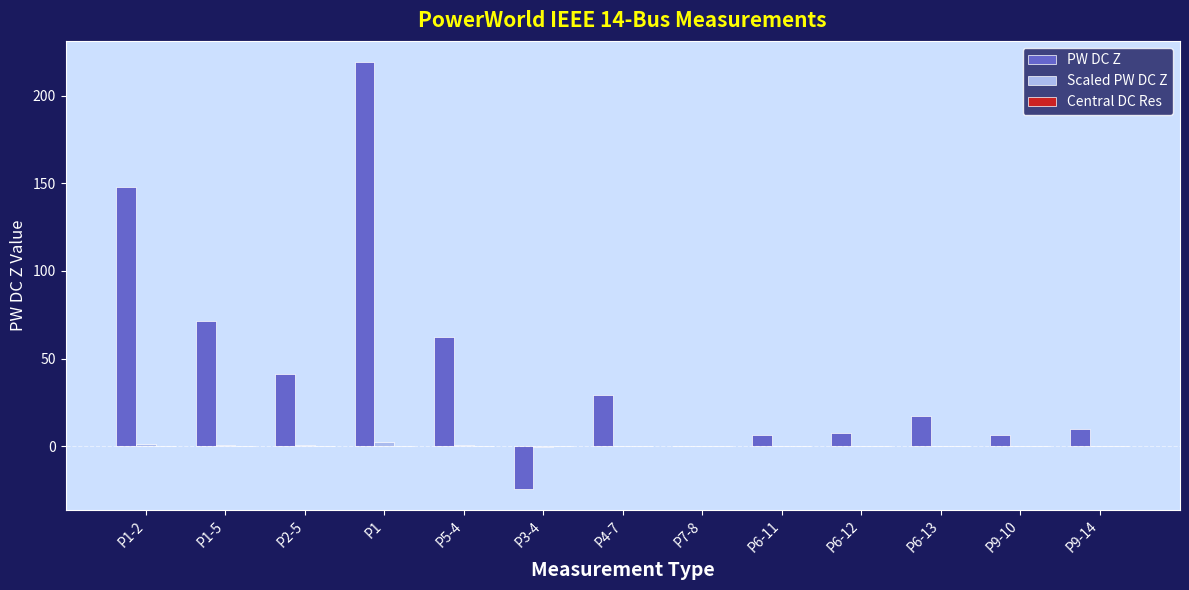

Which series has the largest total across all categories?

PW DC Z